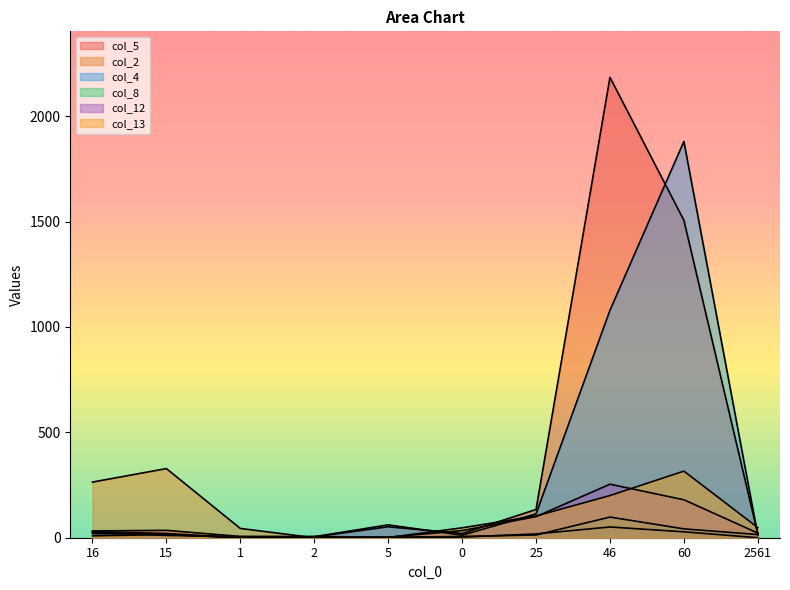

How many interior local peaks does the col_5 series have?

3